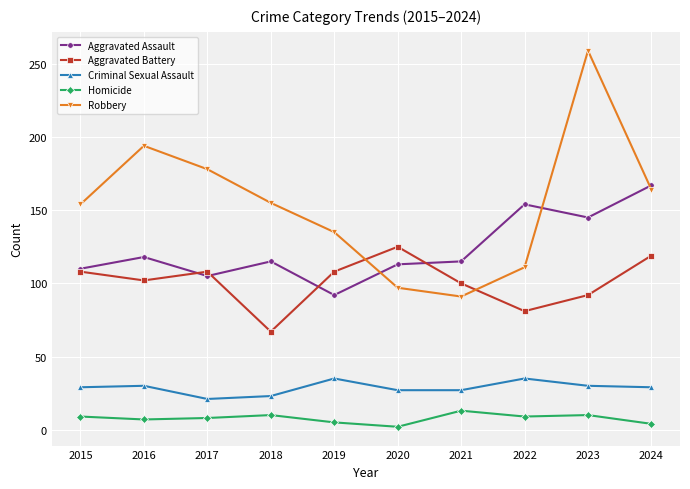

List the series in order of their peak value, highest first.

Robbery, Aggravated Assault, Aggravated Battery, Criminal Sexual Assault, Homicide